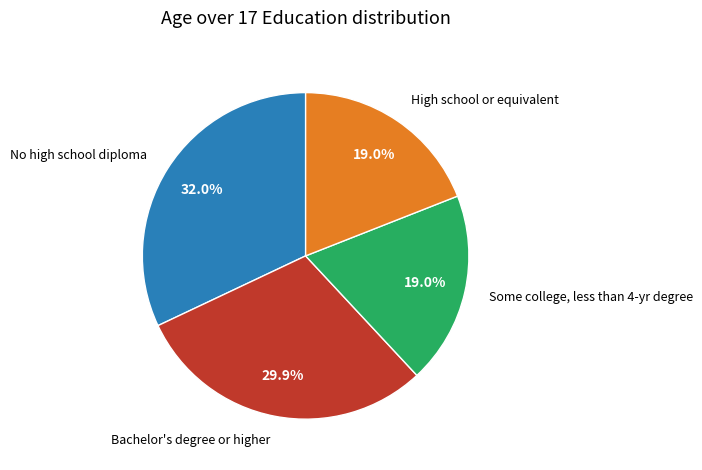

Which category has the biggest portion of the pie?

No high school diploma